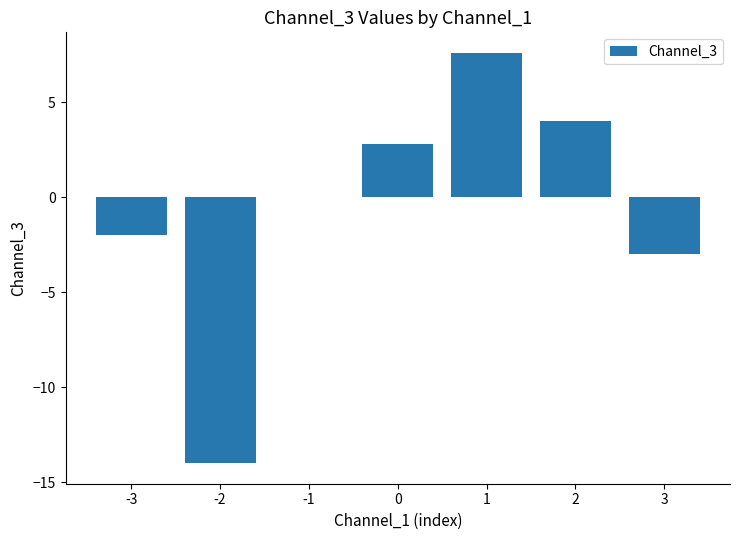

Reading left to right, transcribe all the data shown in this chart.

-2.0	-14.0	0.0	2.8	7.6	4.0	-3.0